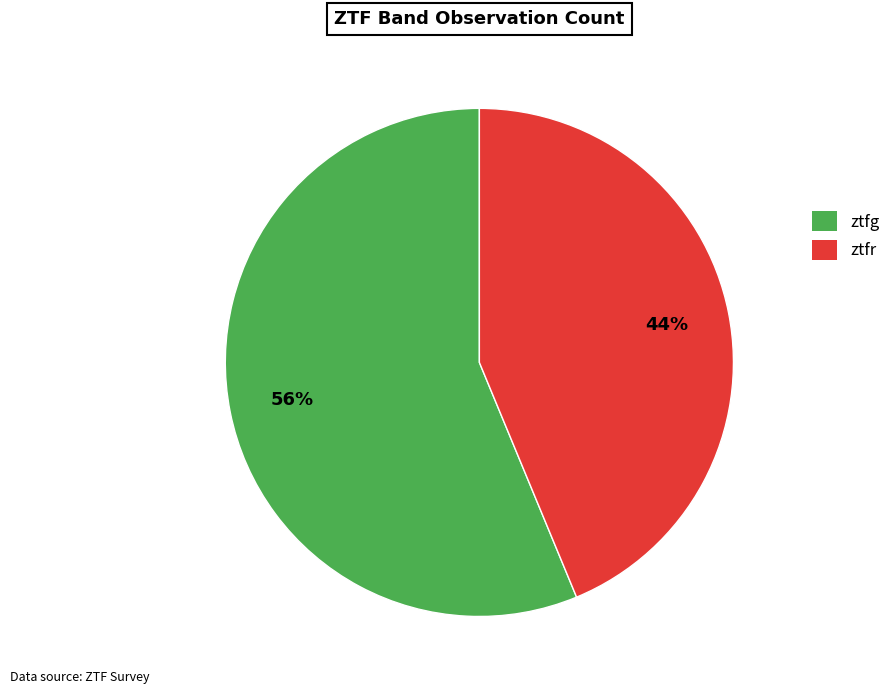

Do ztfr and ztfg together represent more than half of the pie?

Yes